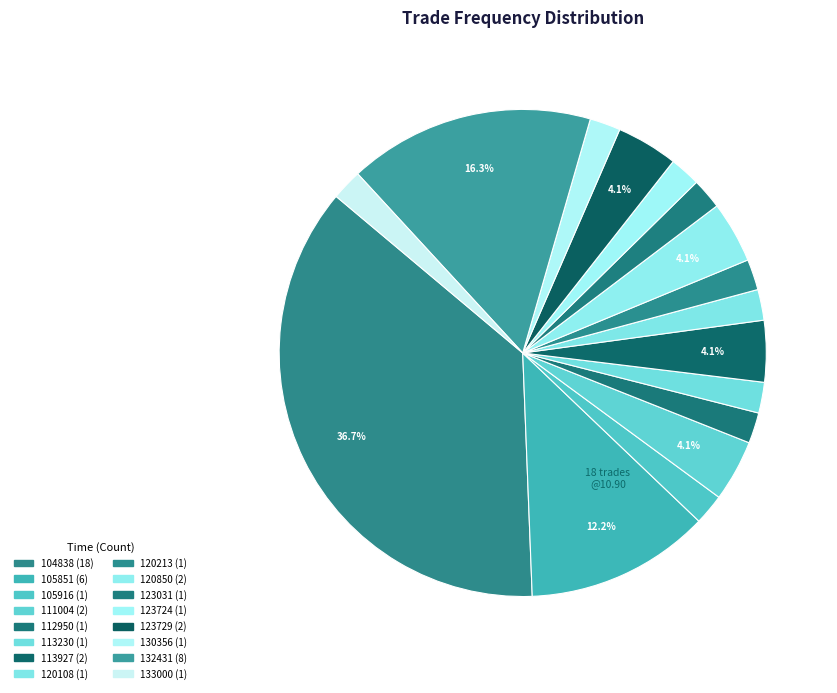

How many slices are in this pie chart?

16